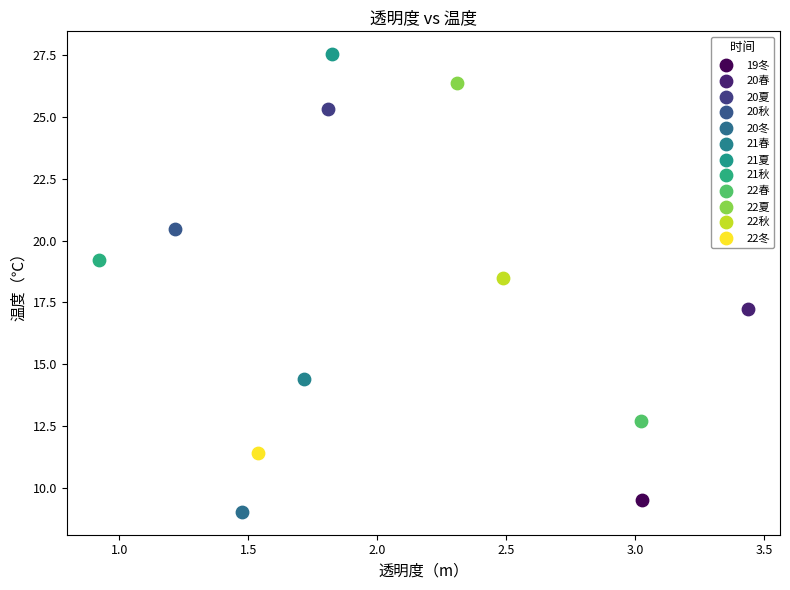

What are all the series names shown in the legend?

19冬, 20春, 20夏, 20秋, 20冬, 21春, 21夏, 21秋, 22春, 22夏, 22秋, 22冬